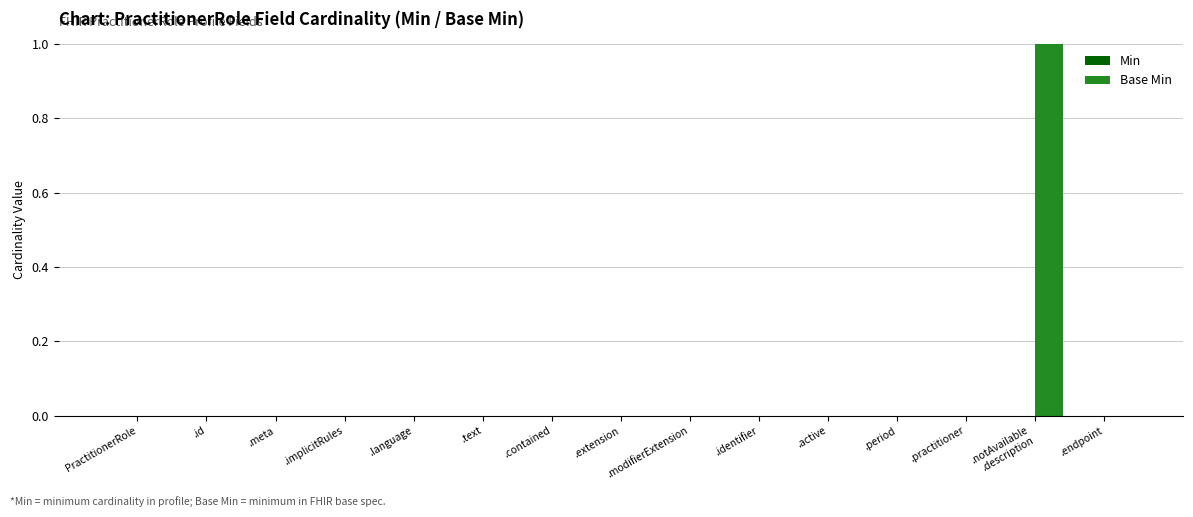

What is the maximum value shown in the chart?

1